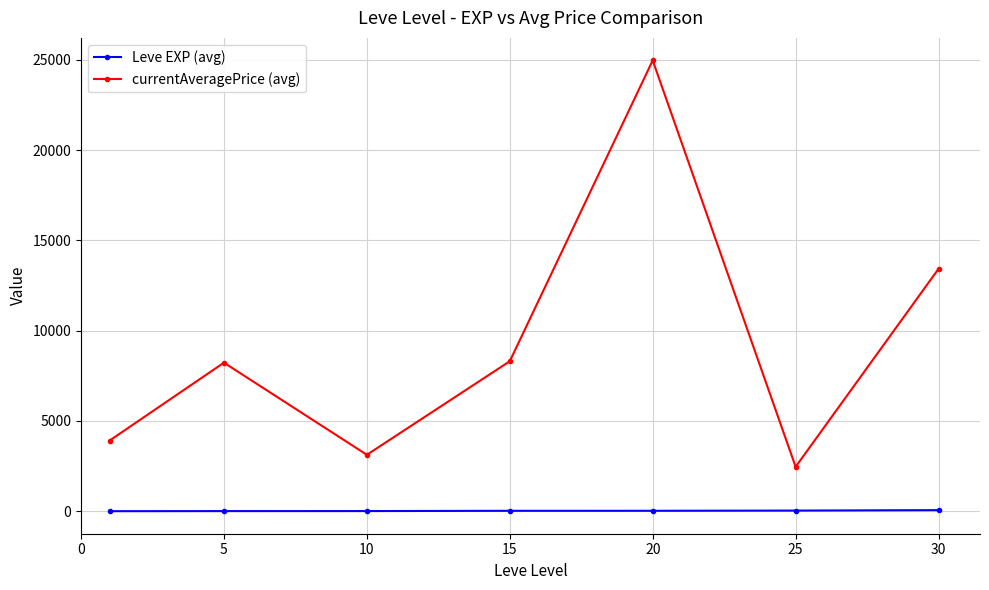

List the series in order of their peak value, highest first.

currentAveragePrice (avg), Leve EXP (avg)